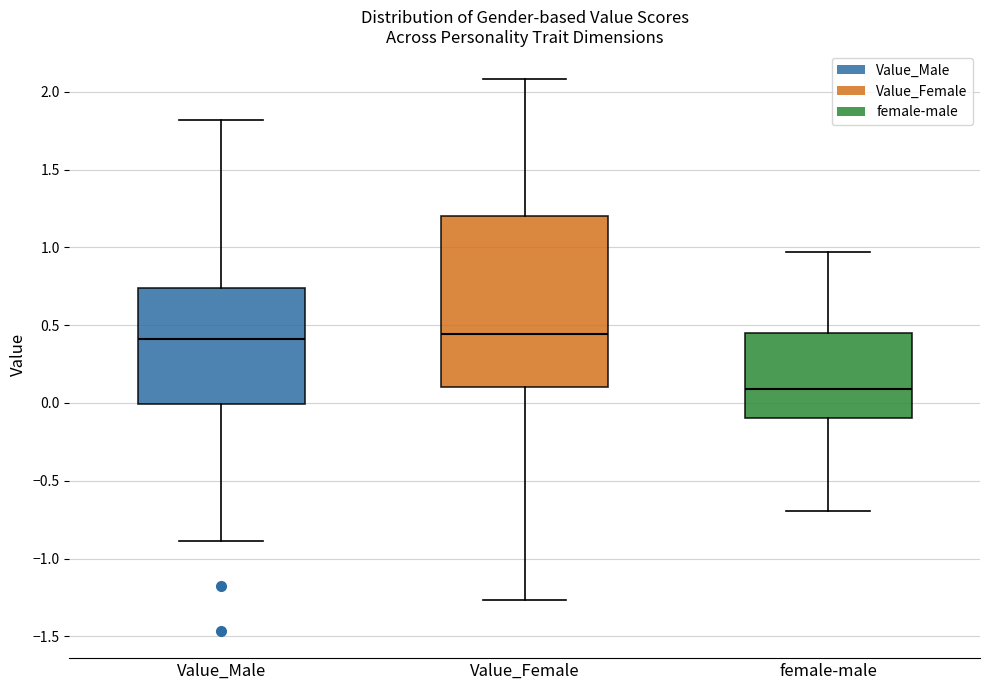

Reading left to right, read every box against the y-axis: the position of its median line, the range the box covers, and the ends of its whiskers. The values are not printed on the chart, so give them approximately, as read against the axis.

Value_Male: median 0.40, box 0.00 to 0.75, whiskers -0.90 to 1.80
Value_Female: median 0.45, box 0.10 to 1.20, whiskers -1.25 to 2.10
female-male: median 0.10, box -0.10 to 0.45, whiskers -0.70 to 0.95